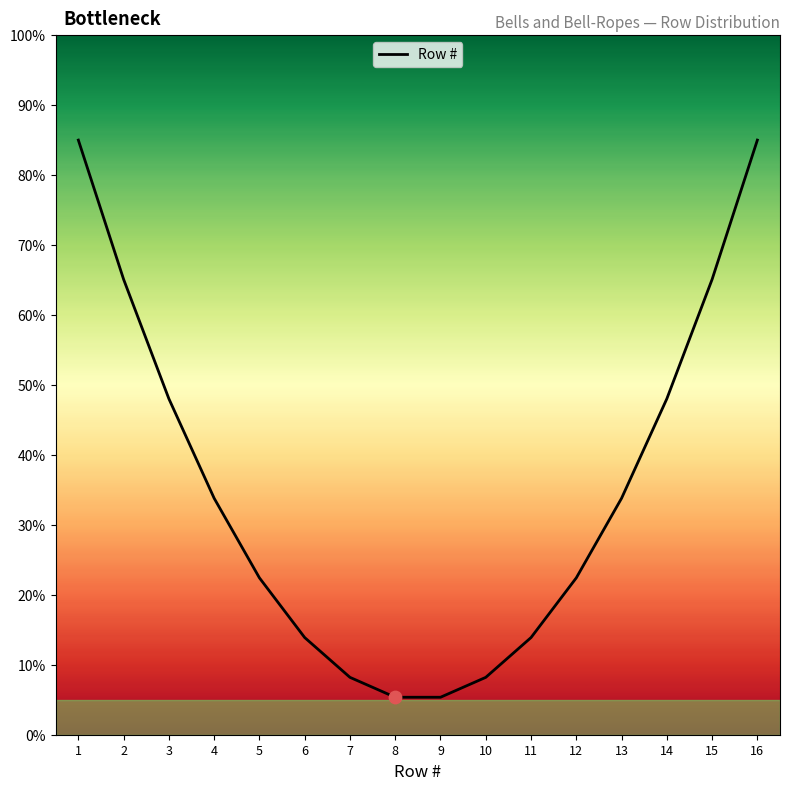

What is the change in value from 11 to 16?

+71.1